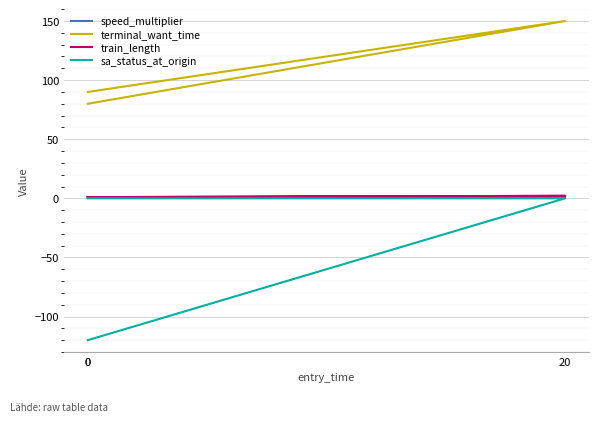

Is it true that terminal_want_time equals 17.2 at 0?

False